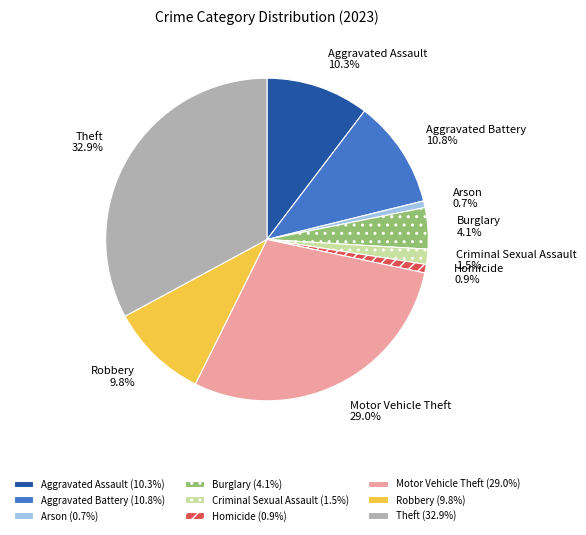

Which has a higher value, Aggravated Assault or Robbery?

Aggravated Assault